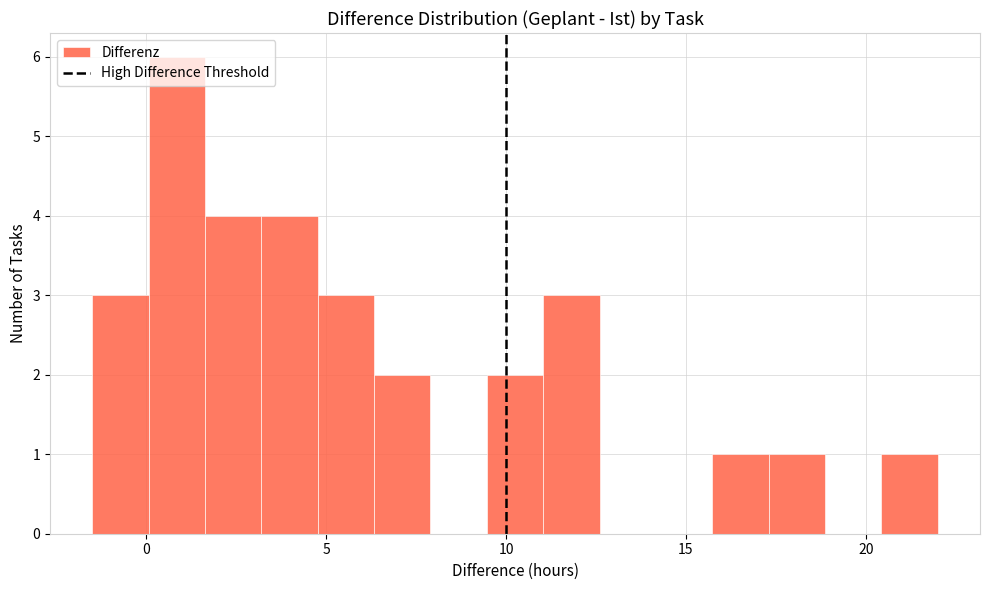

Around what value on the x-axis is the tallest bar? Give the approximate position of its centre, as read against the axis.

1.0